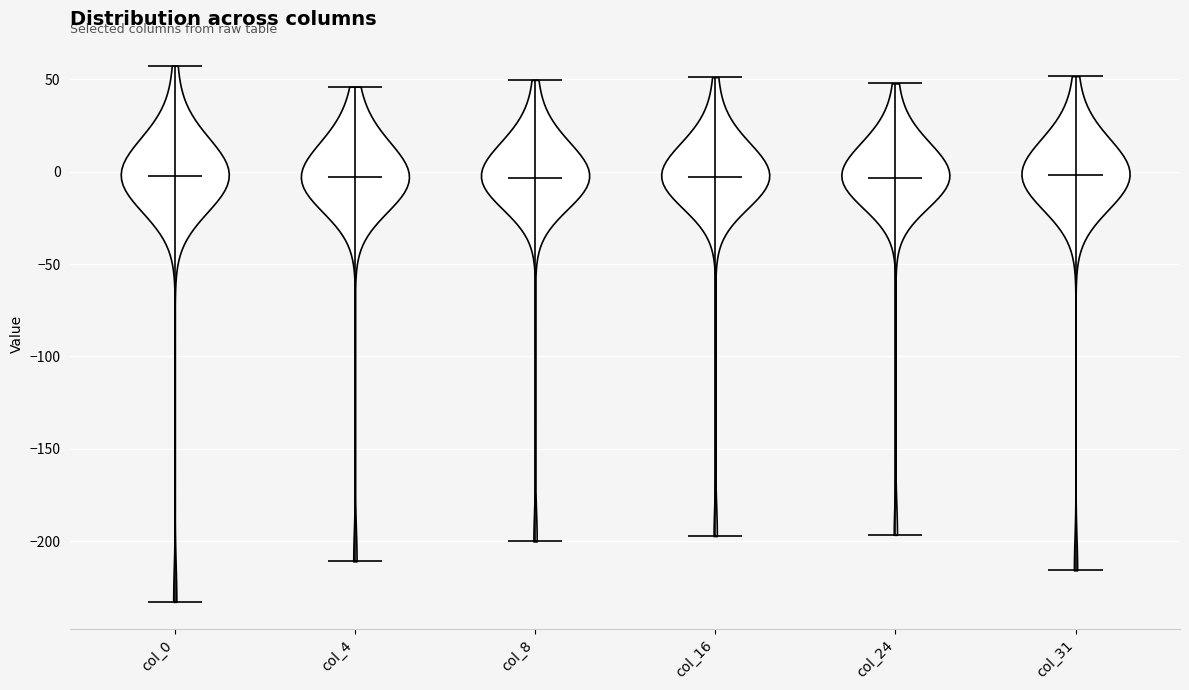

Reading left to right, read every violin against the y-axis: where its median line is, and the lowest and highest points it reaches. The values are not printed on the chart, so give them approximately, as read against the axis.

col_0: median line 0, lowest point -235, highest point 55
col_4: median line -5, lowest point -210, highest point 45
col_8: median line -5, lowest point -200, highest point 50
col_16: median line -5, lowest point -195, highest point 50
col_24: median line -5, lowest point -195, highest point 50
col_31: median line 0, lowest point -215, highest point 50